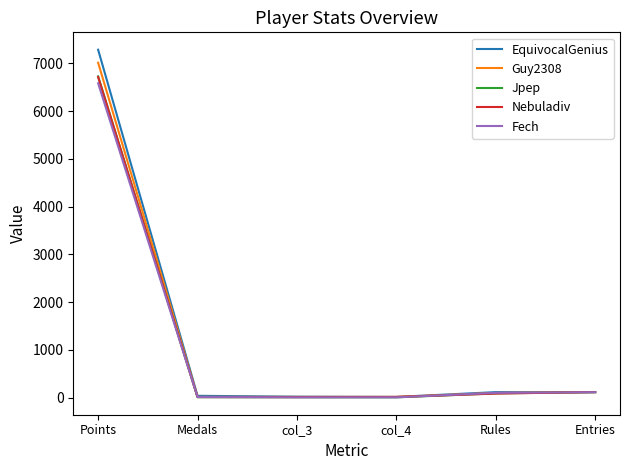

Which series changed the most between Points and col_4?

EquivocalGenius